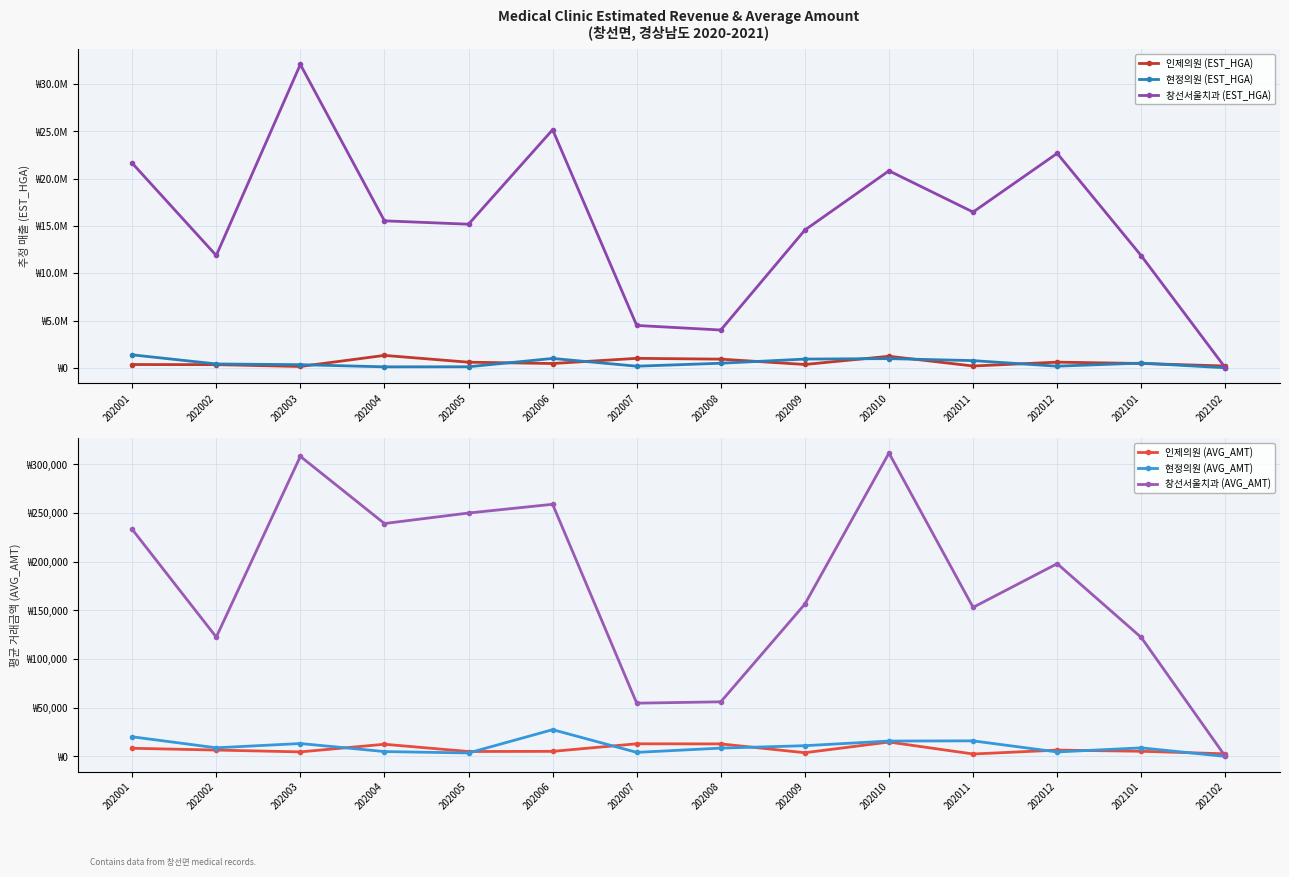

How many interior local peaks does the 인제의원 (AVG_AMT) series have?

4